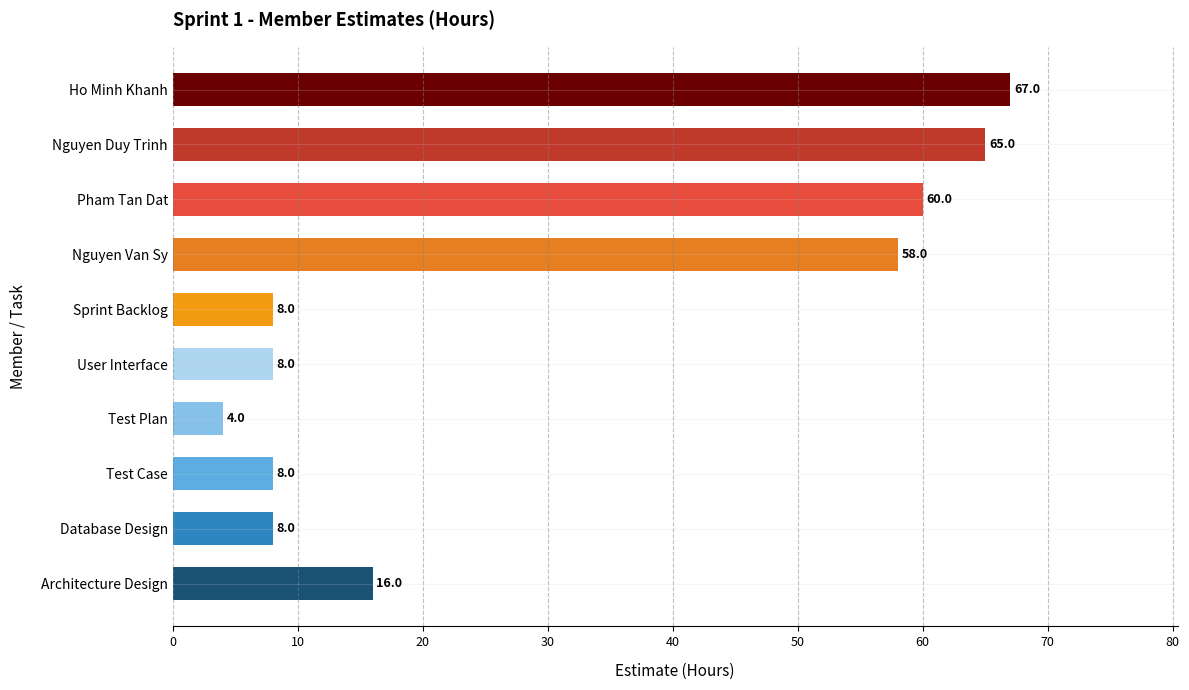

What is the value of the 3rd bar from the top?

60